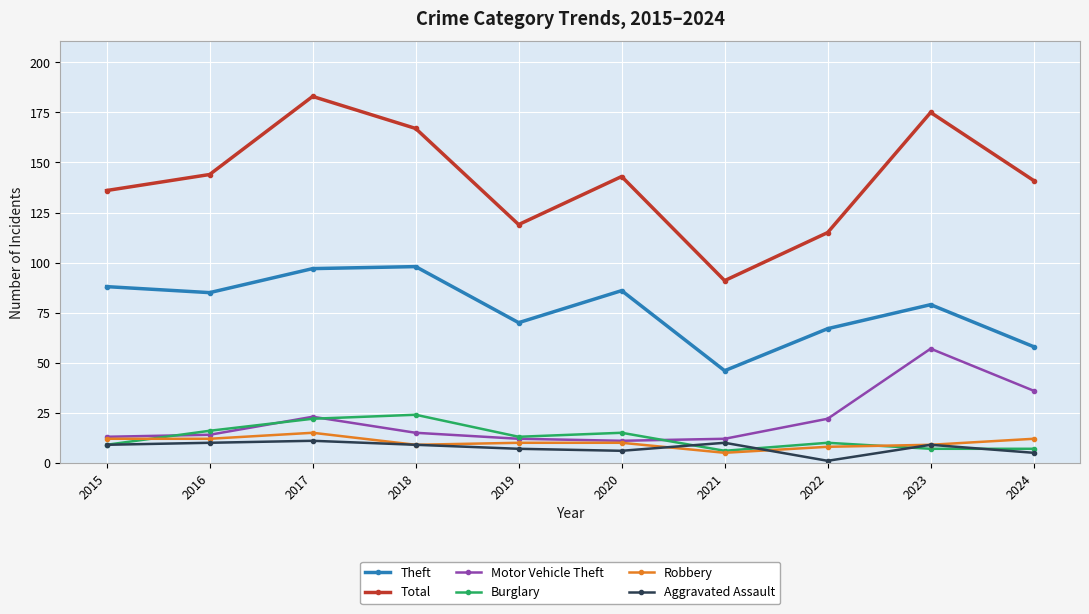

What is the highest value of the Burglary series?

24